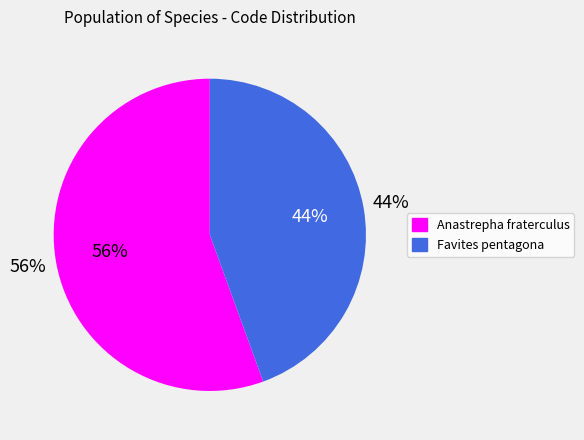

Which category has the biggest portion of the pie?

Anastrepha fraterculus